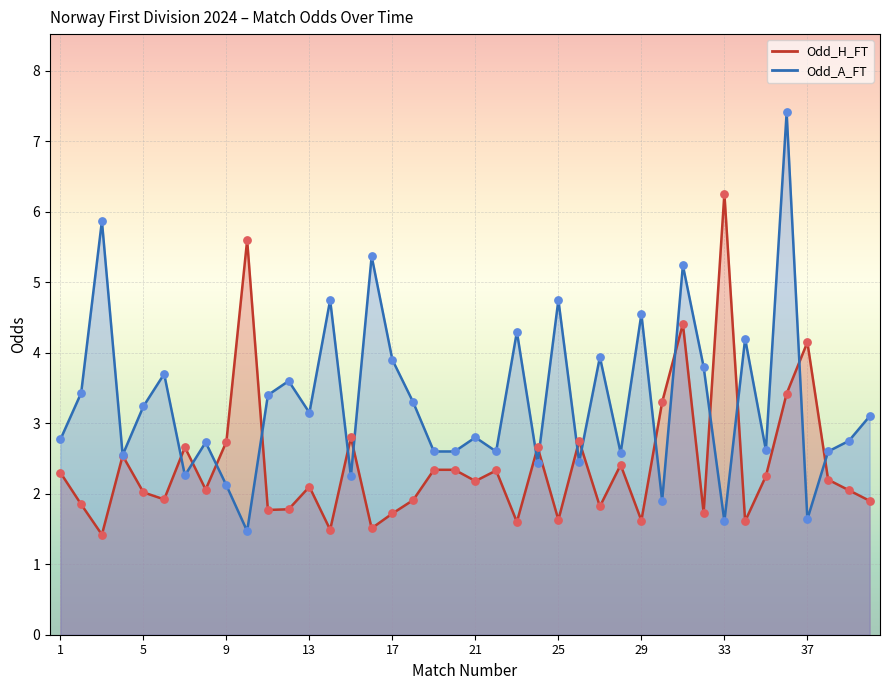

At which category is the sum across all series the highest?

36